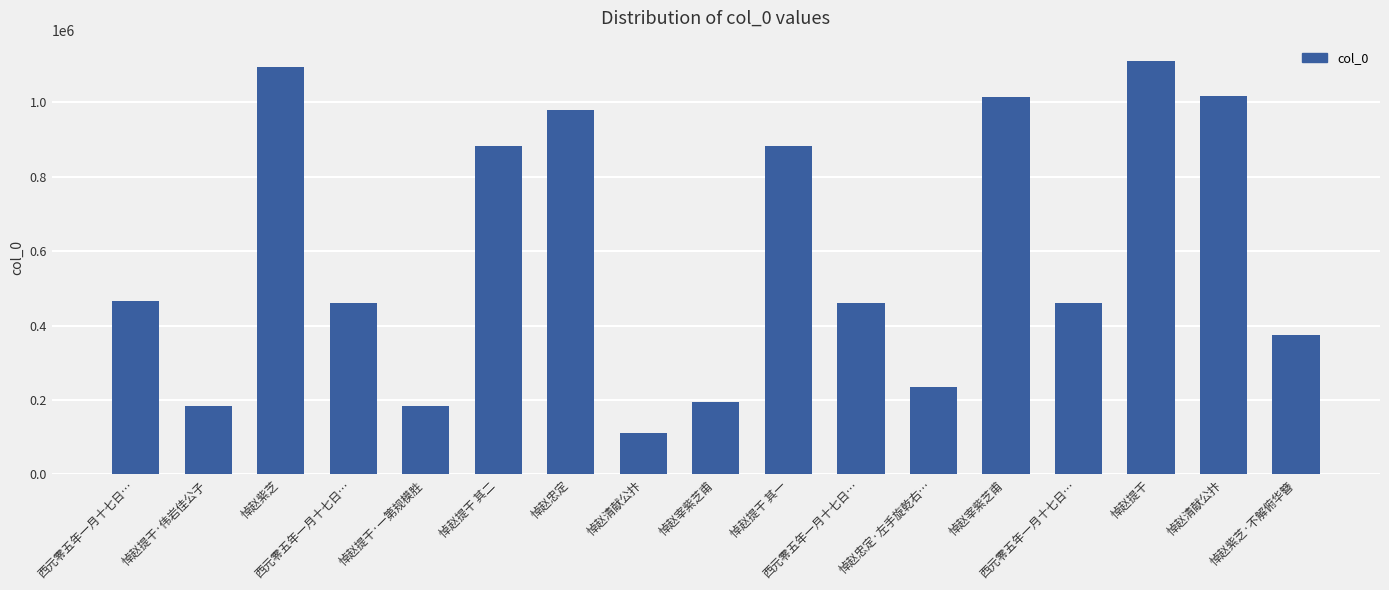

What is the label of the 17th bar from the left?

悼赵紫芝·不解俯华簪